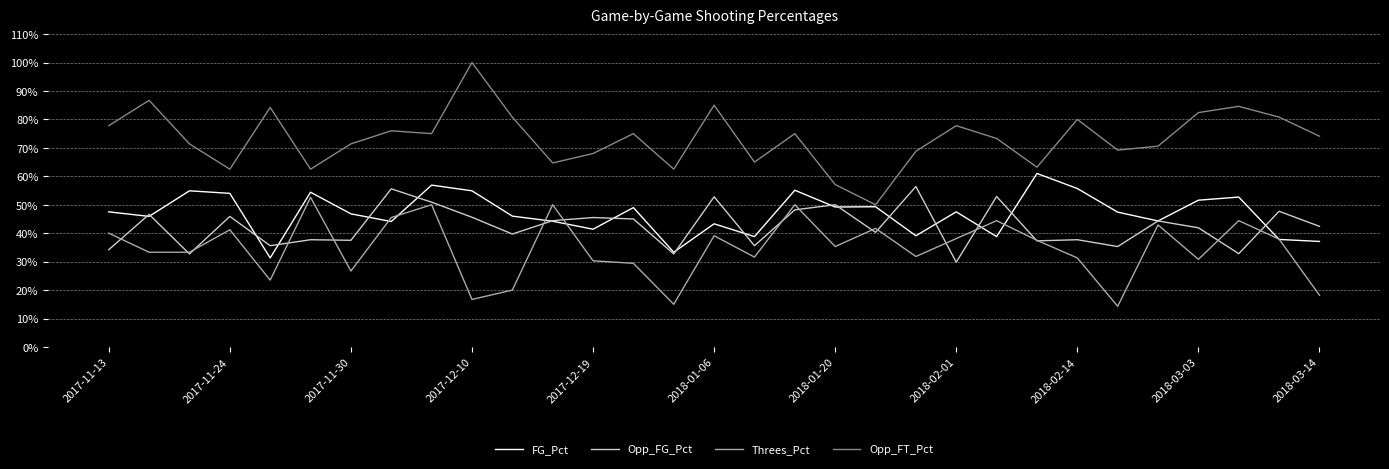

True or false: FG_Pct and Threes_Pct cross at least once.

True